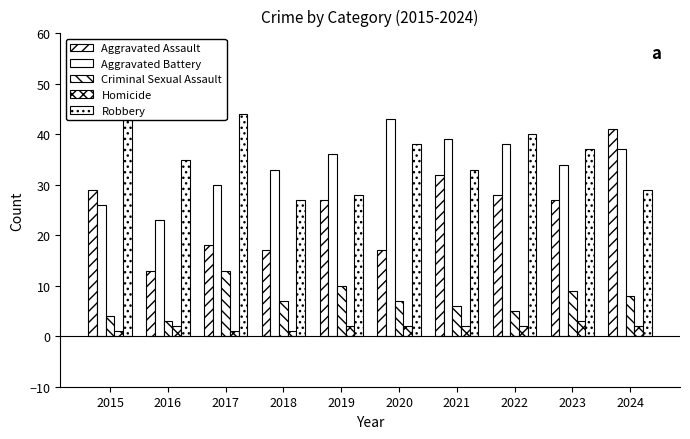

How many values in the Aggravated Assault series are below 27?

4